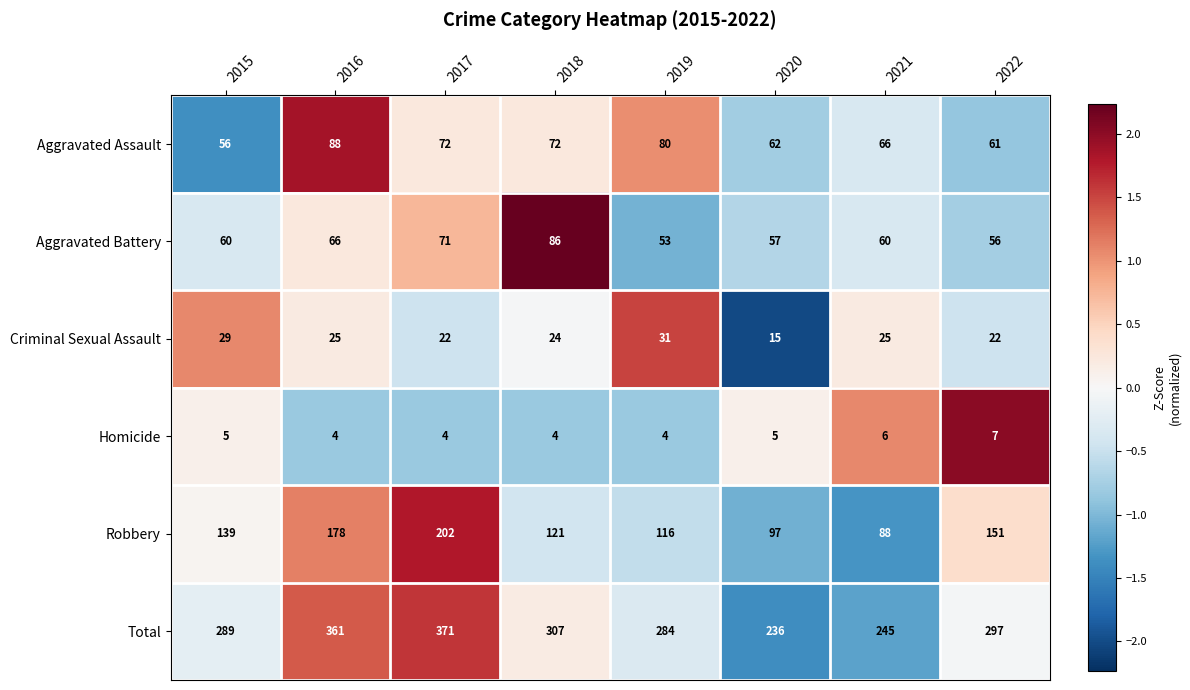

Where is Total nearest to the value 303?

2018